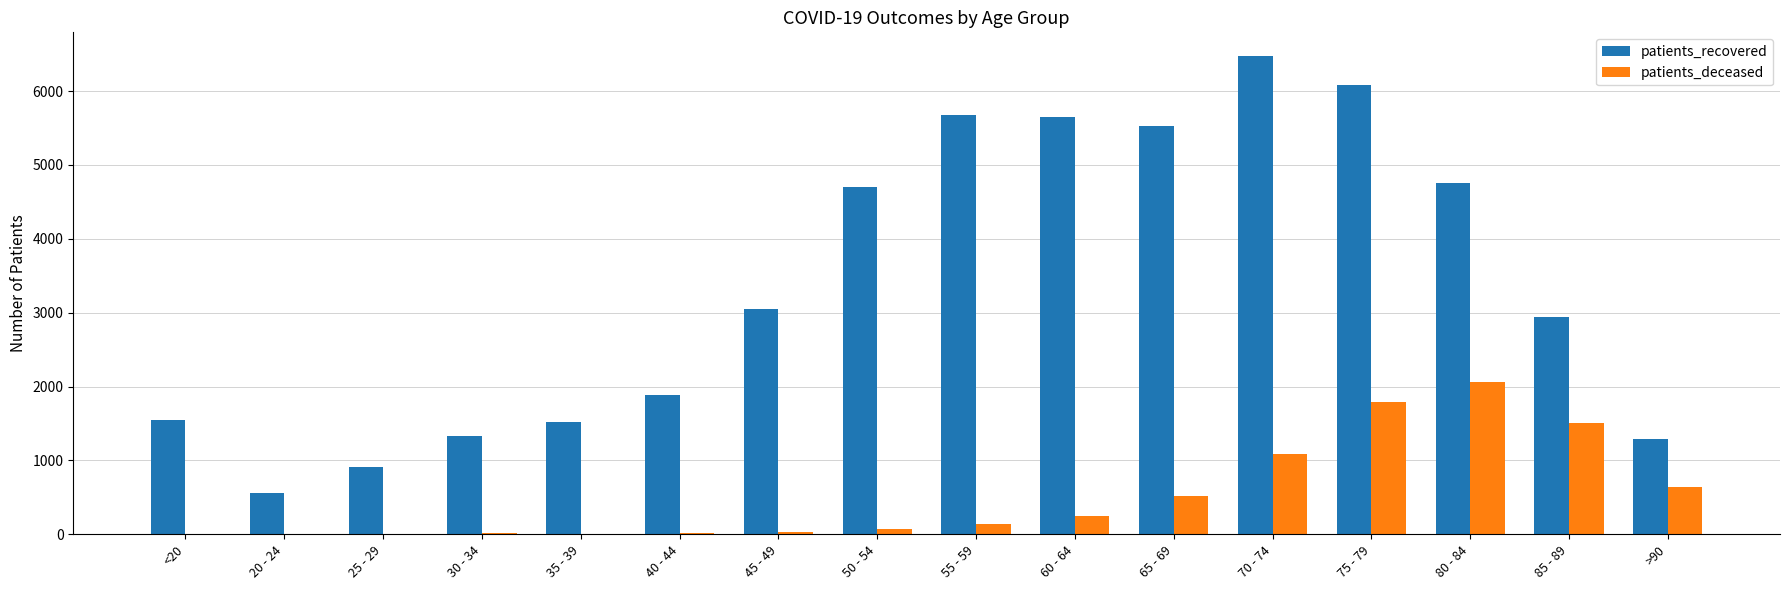

What are all the series names shown in the legend?

patients_recovered, patients_deceased